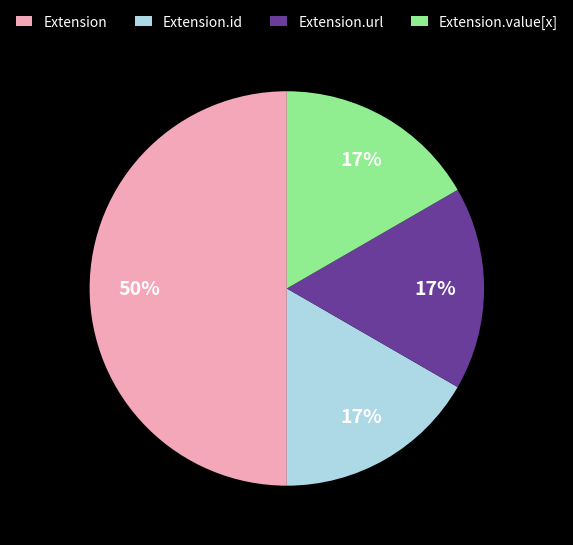

Does Extension.id account for over 50% of the chart?

No